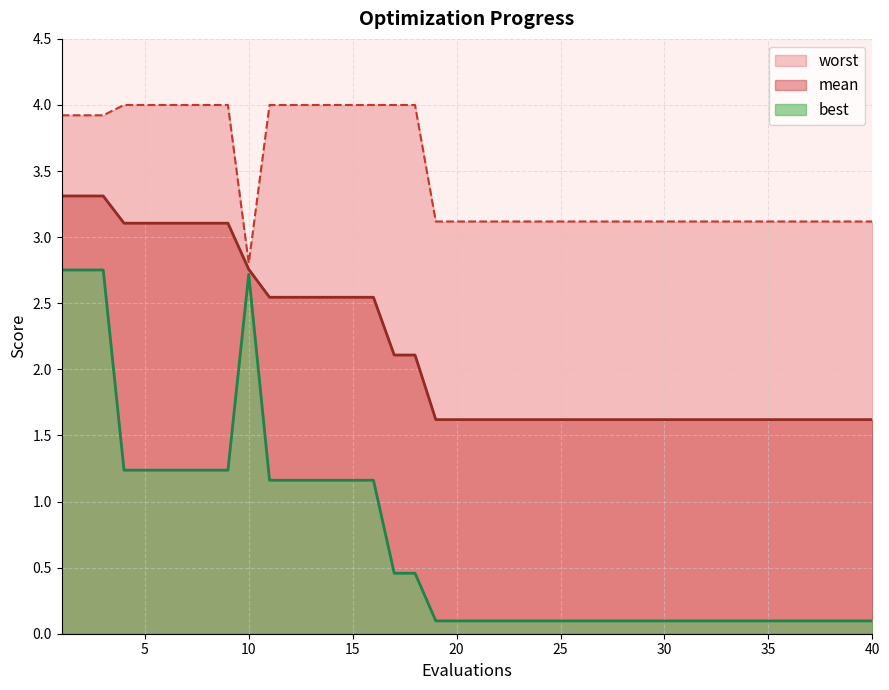

Between 7 and 8, which series saw the biggest shift?

mean